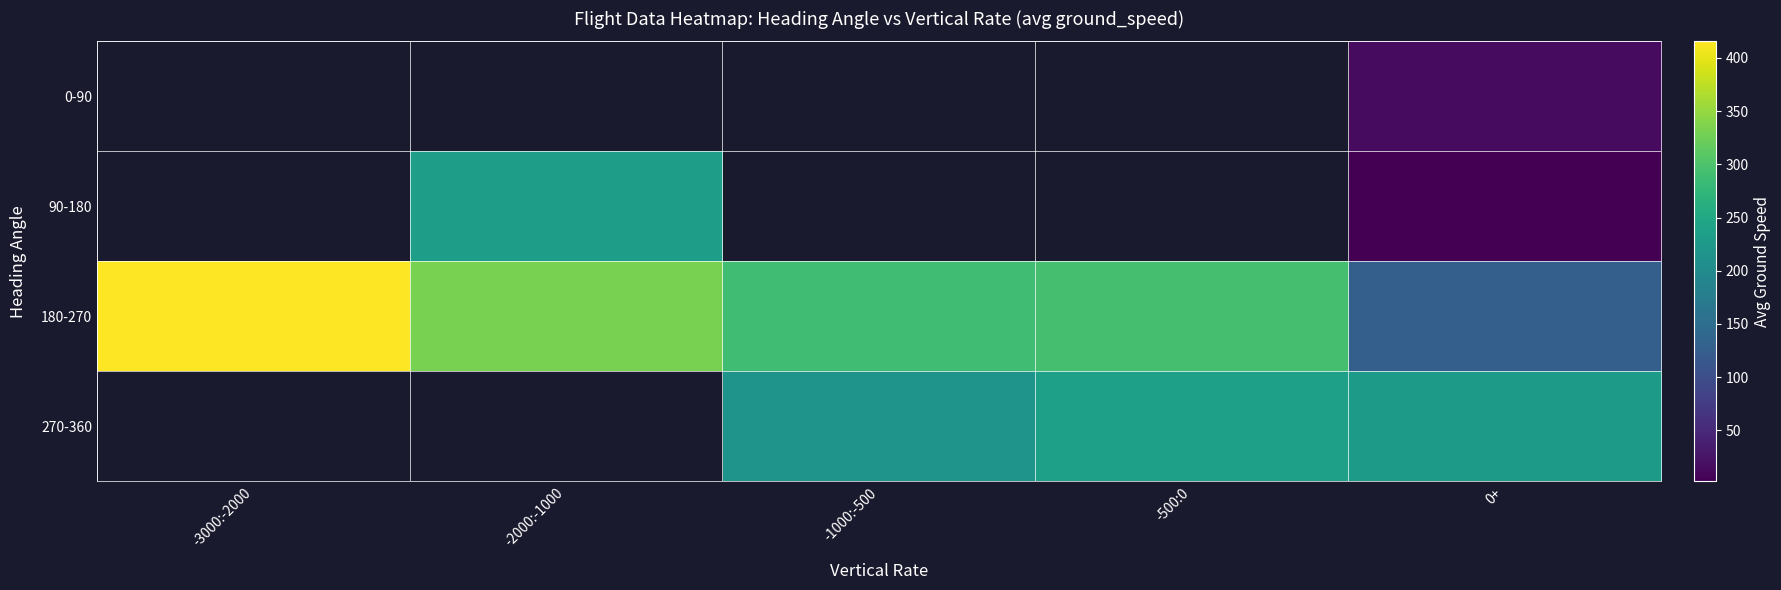

Count the number of data series in this chart.

4